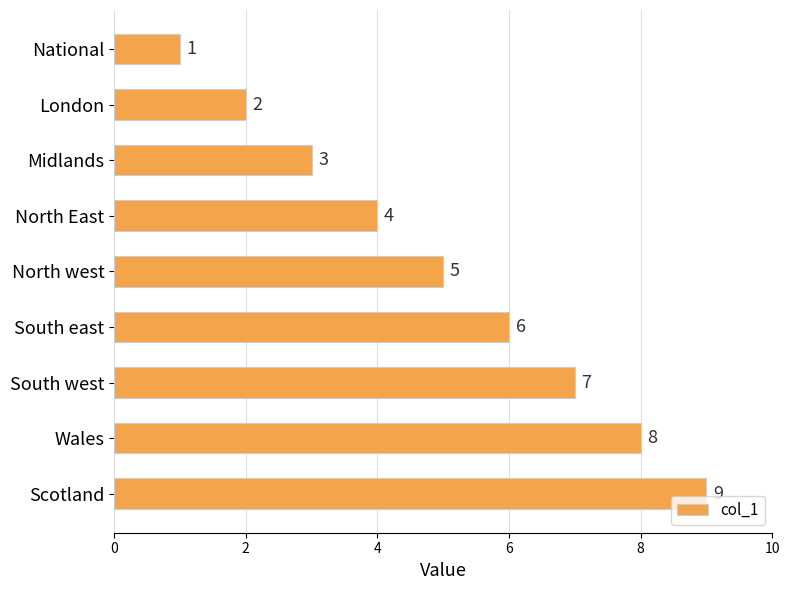

What is the difference between the maximum and minimum values?

8